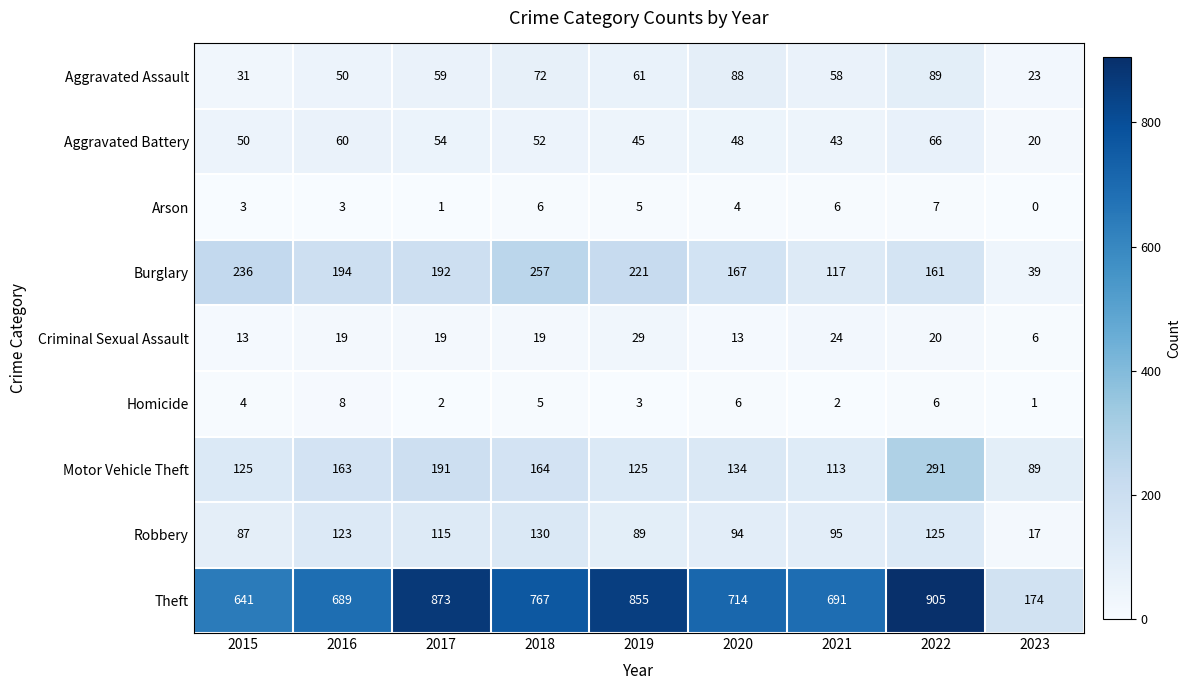

At 2018, list the series in order from smallest to largest.

Homicide, Arson, Criminal Sexual Assault, Aggravated Battery, Aggravated Assault, Robbery, Motor Vehicle Theft, Burglary, Theft